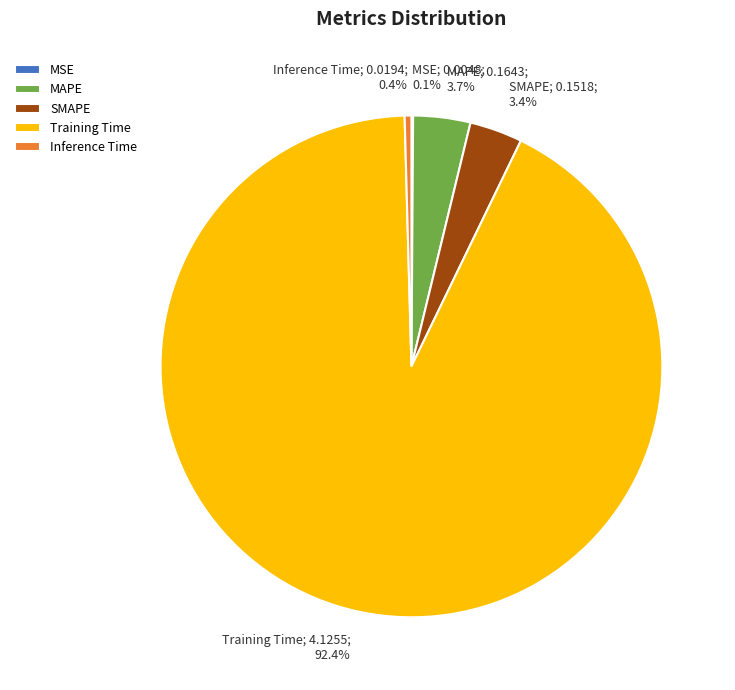

Is the sum of MAPE and SMAPE greater than half?

No